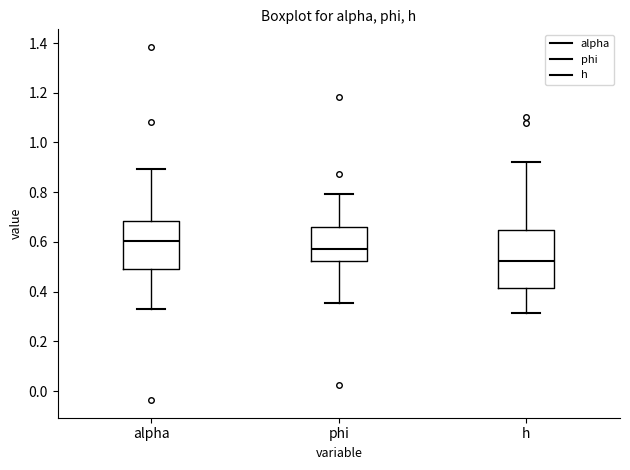

Which box has the highest median line?

alpha